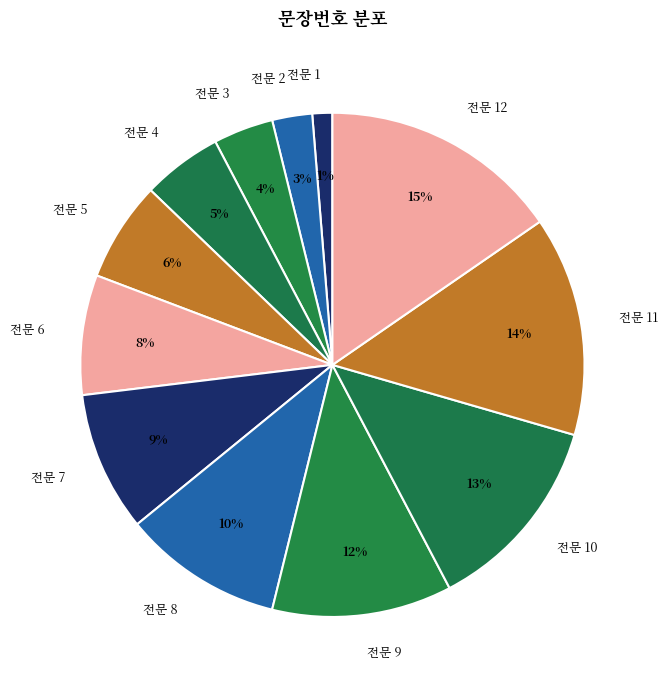

How many slices are in this pie chart?

12